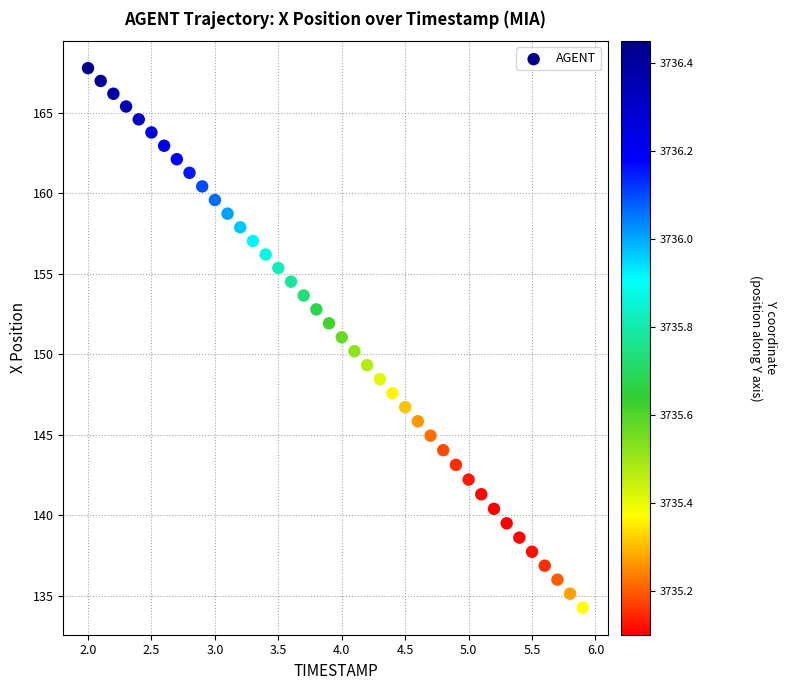

What is the range of X values (max minus min)?

3.9